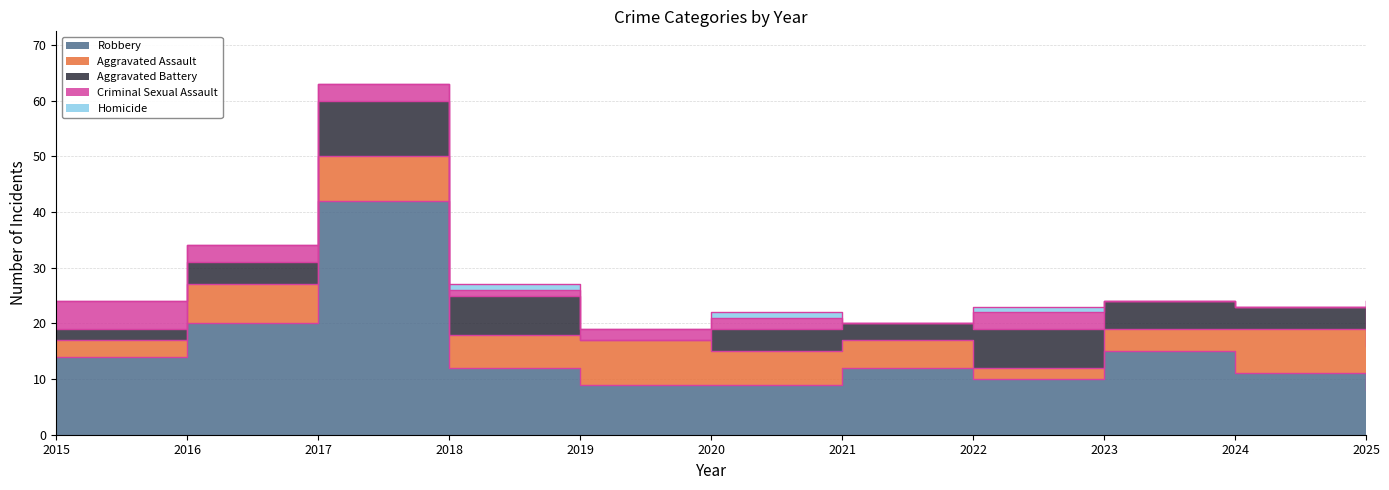

What is the total value across all series at 2015?

24